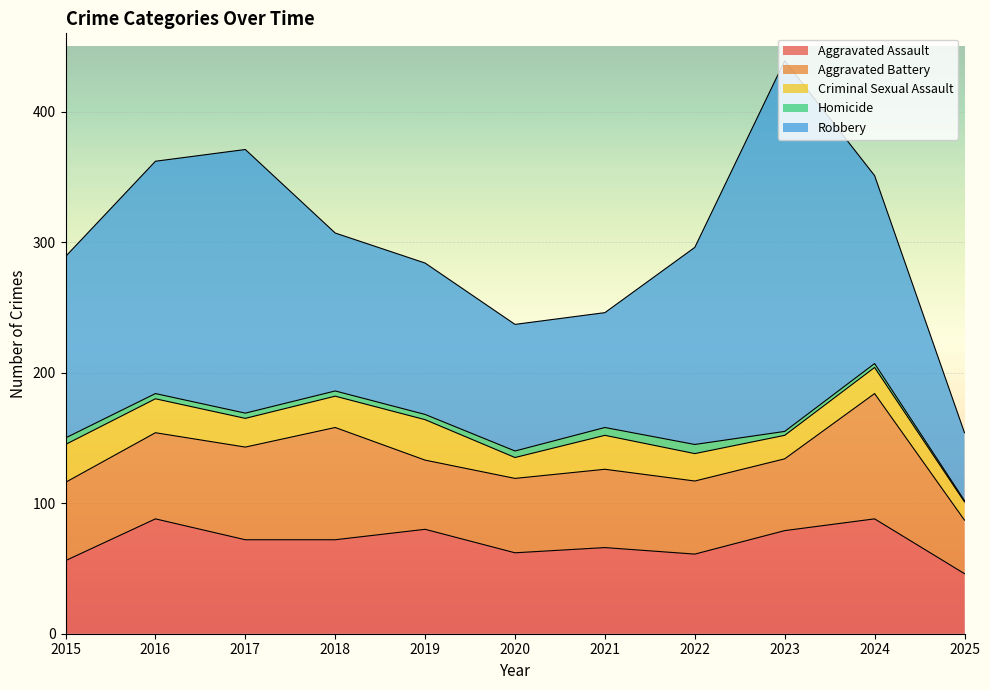

Reading left to right, list all the values displayed in this chart.

Aggravated Assault: 56	88	72	72	80	62	66	61	79	88	46
Aggravated Battery: 60	66	71	86	53	57	60	56	55	96	41
Criminal Sexual Assault: 29	26	22	24	31	16	26	21	18	20	14
Homicide: 5	4	4	4	4	5	6	7	3	3	1
Robbery: 139	178	202	121	116	97	88	151	284	144	52